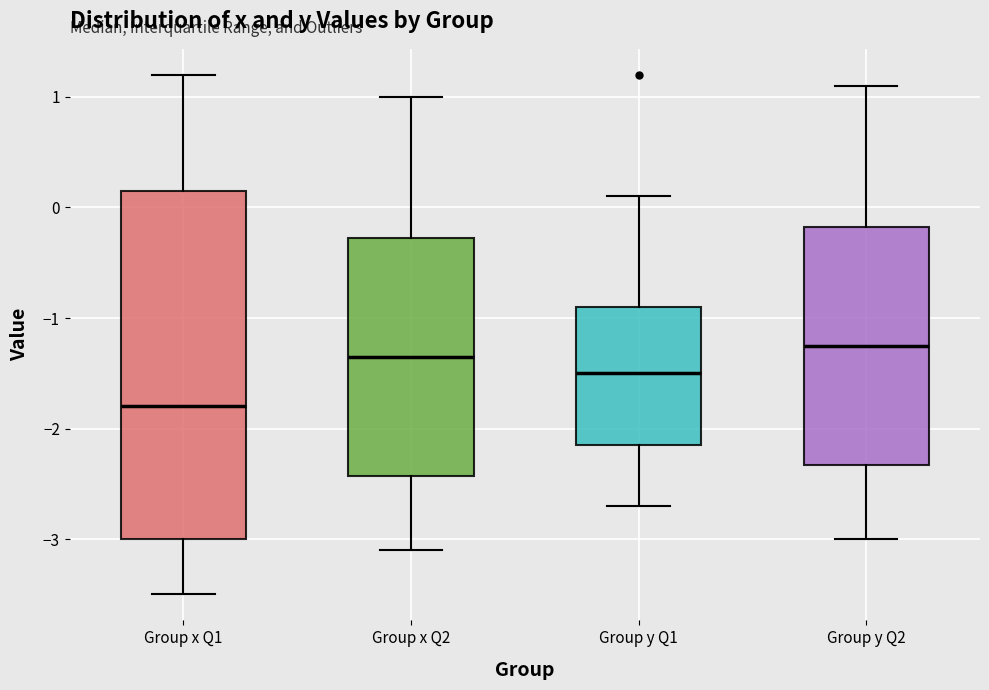

Which box is the tallest, from its lower edge to its upper edge?

Group x Q1